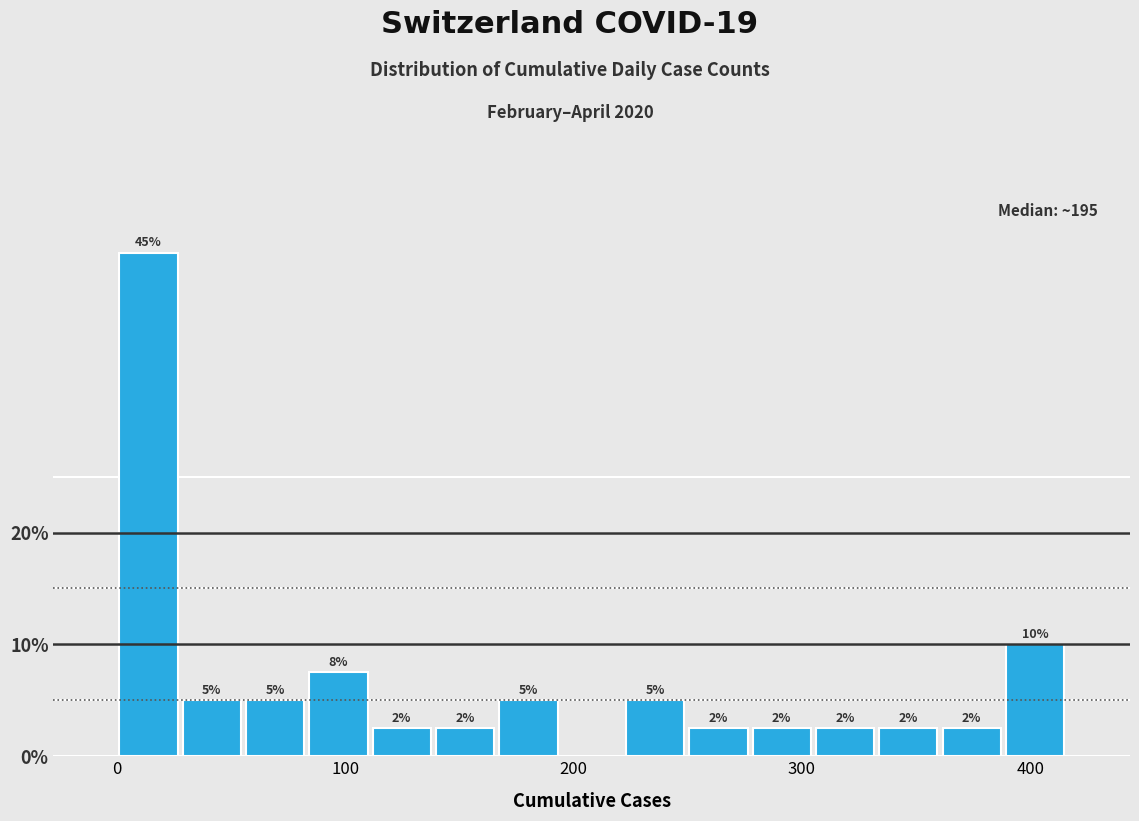

Around what value on the x-axis is the tallest bar? Give the approximate position of its centre, as read against the axis.

10